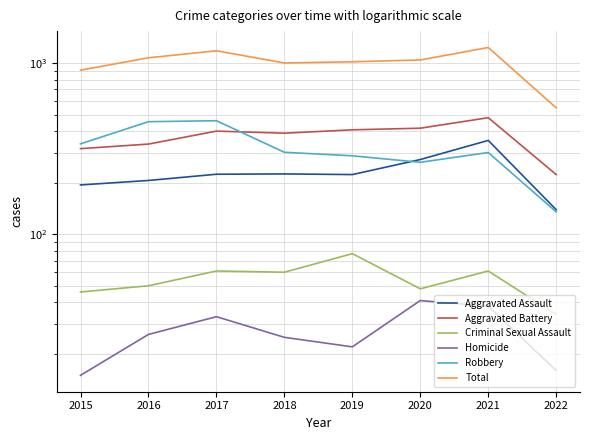

Reading left to right, extract all data points from this chart.

Aggravated Assault: 194	206	224	225	223	273	353	139
Aggravated Battery: 316	336	400	389	407	416	479	223
Criminal Sexual Assault: 46	50	61	60	77	48	61	34
Homicide: 15	26	33	25	22	41	38	16
Robbery: 337	454	460	301	287	263	300	135
Total: 908	1072	1178	1000	1016	1041	1231	547